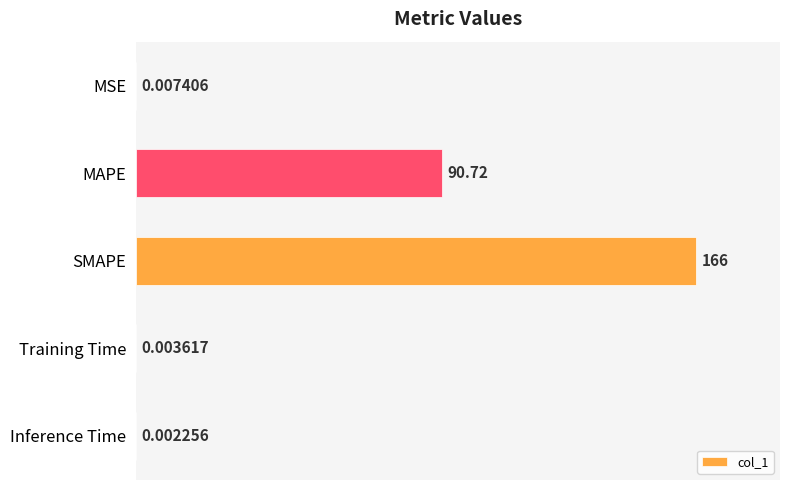

What is the average value?

51.4